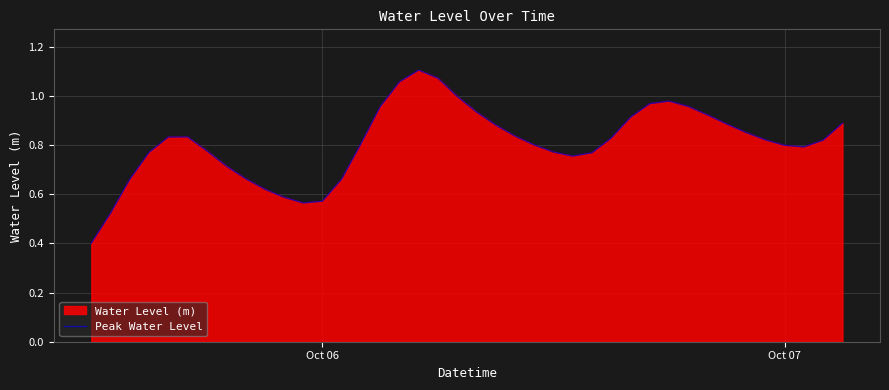

What is the smallest value displayed?

0.4